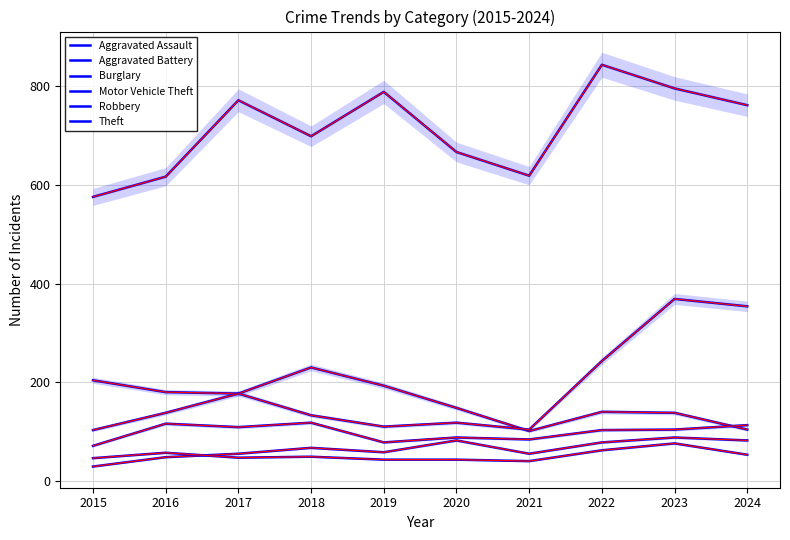

Reading left to right, transcribe all the data shown in this chart.

Aggravated Assault: 2015=29	2016=48	2017=55	2018=67	2019=58	2020=82	2021=55	2022=78	2023=88	2024=82
Aggravated Battery: 2015=46	2016=57	2017=47	2018=49	2019=43	2020=43	2021=40	2022=62	2023=76	2024=53
Burglary: 2015=204	2016=180	2017=177	2018=230	2019=193	2020=148	2021=101	2022=140	2023=138	2024=104
Motor Vehicle Theft: 2015=103	2016=138	2017=177	2018=133	2019=110	2020=118	2021=104	2022=243	2023=369	2024=354
Robbery: 2015=71	2016=116	2017=109	2018=118	2019=78	2020=88	2021=84	2022=103	2023=104	2024=113
Theft: 2015=576	2016=617	2017=772	2018=699	2019=789	2020=667	2021=619	2022=844	2023=796	2024=762